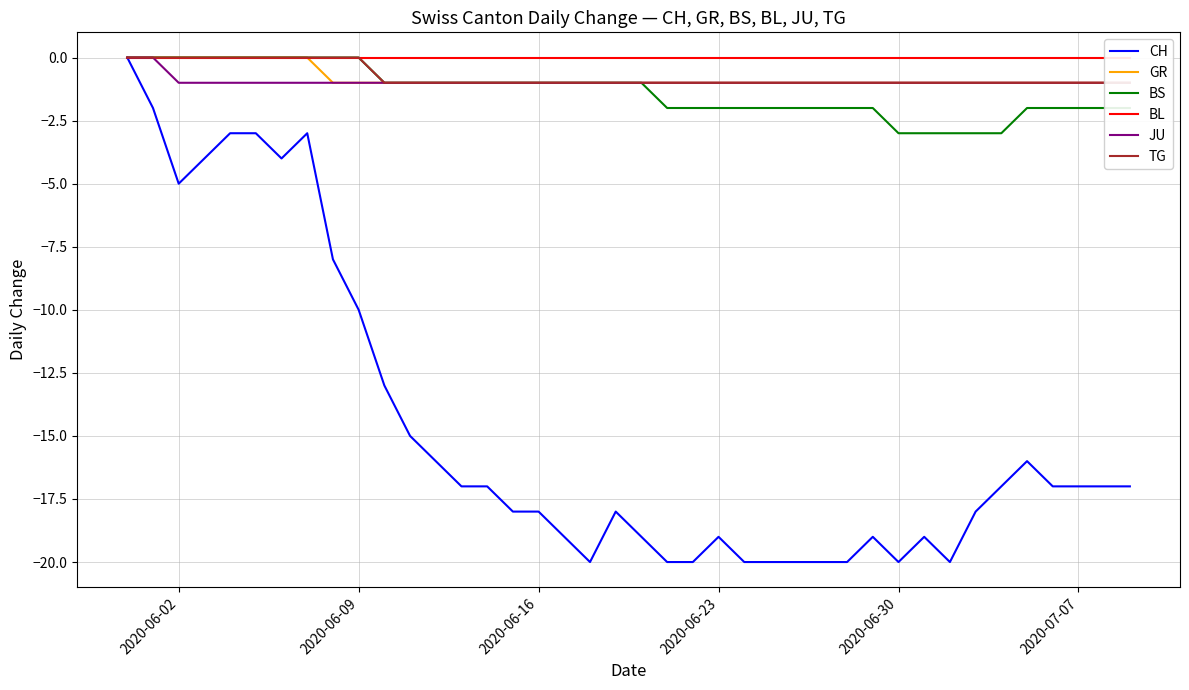

What is the lowest value of the CH series?

-20